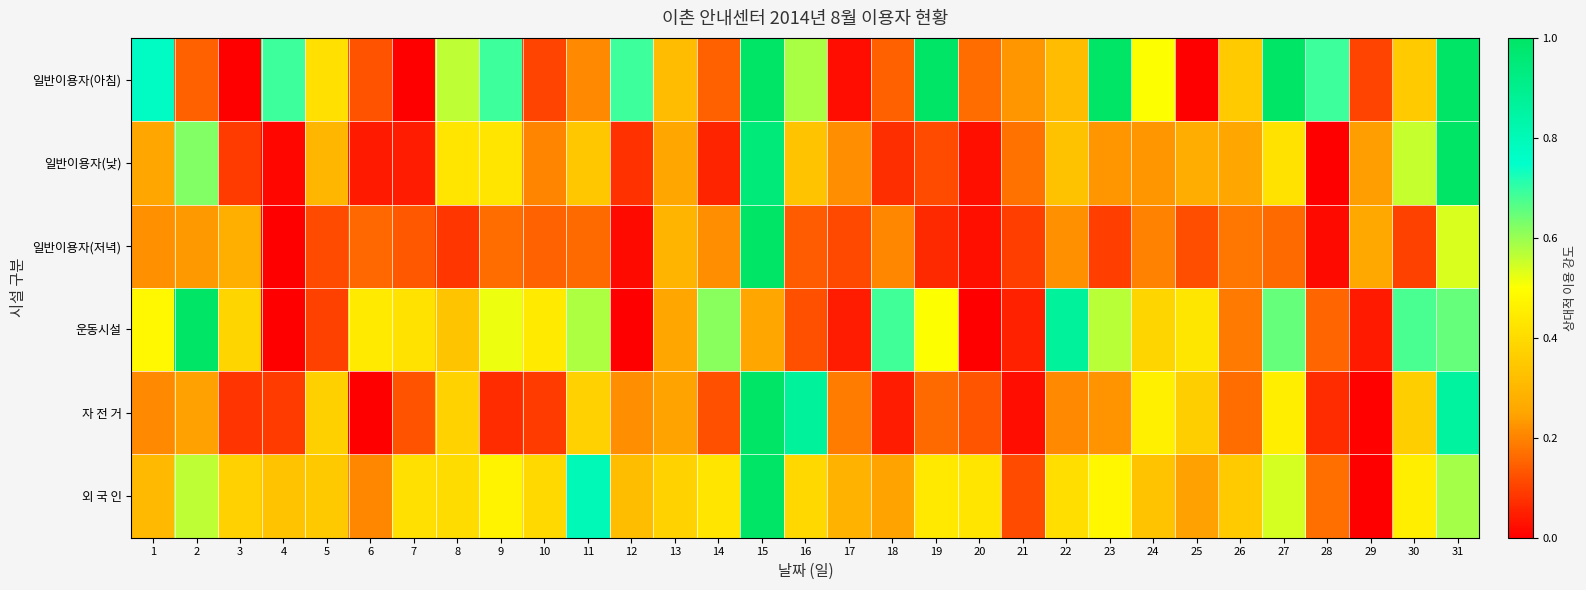

Which series has the largest total across all categories?

일반이용자(아침)